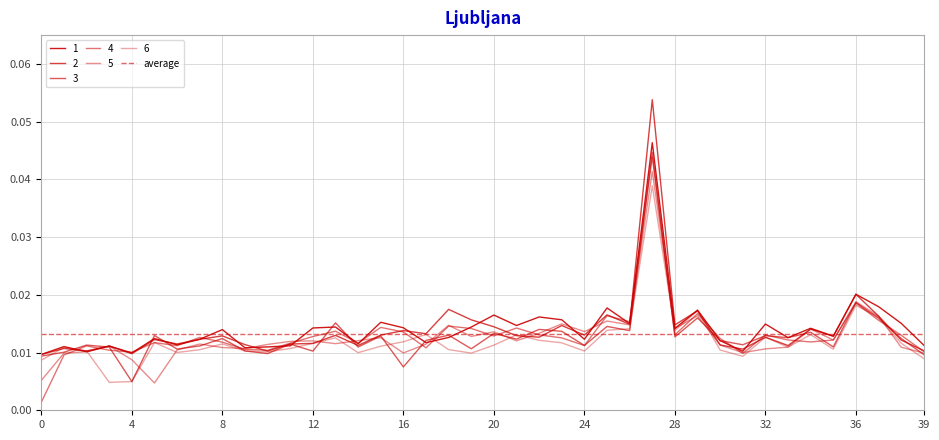

What are all the series names shown in the legend?

1, 2, 3, 4, 5, 6